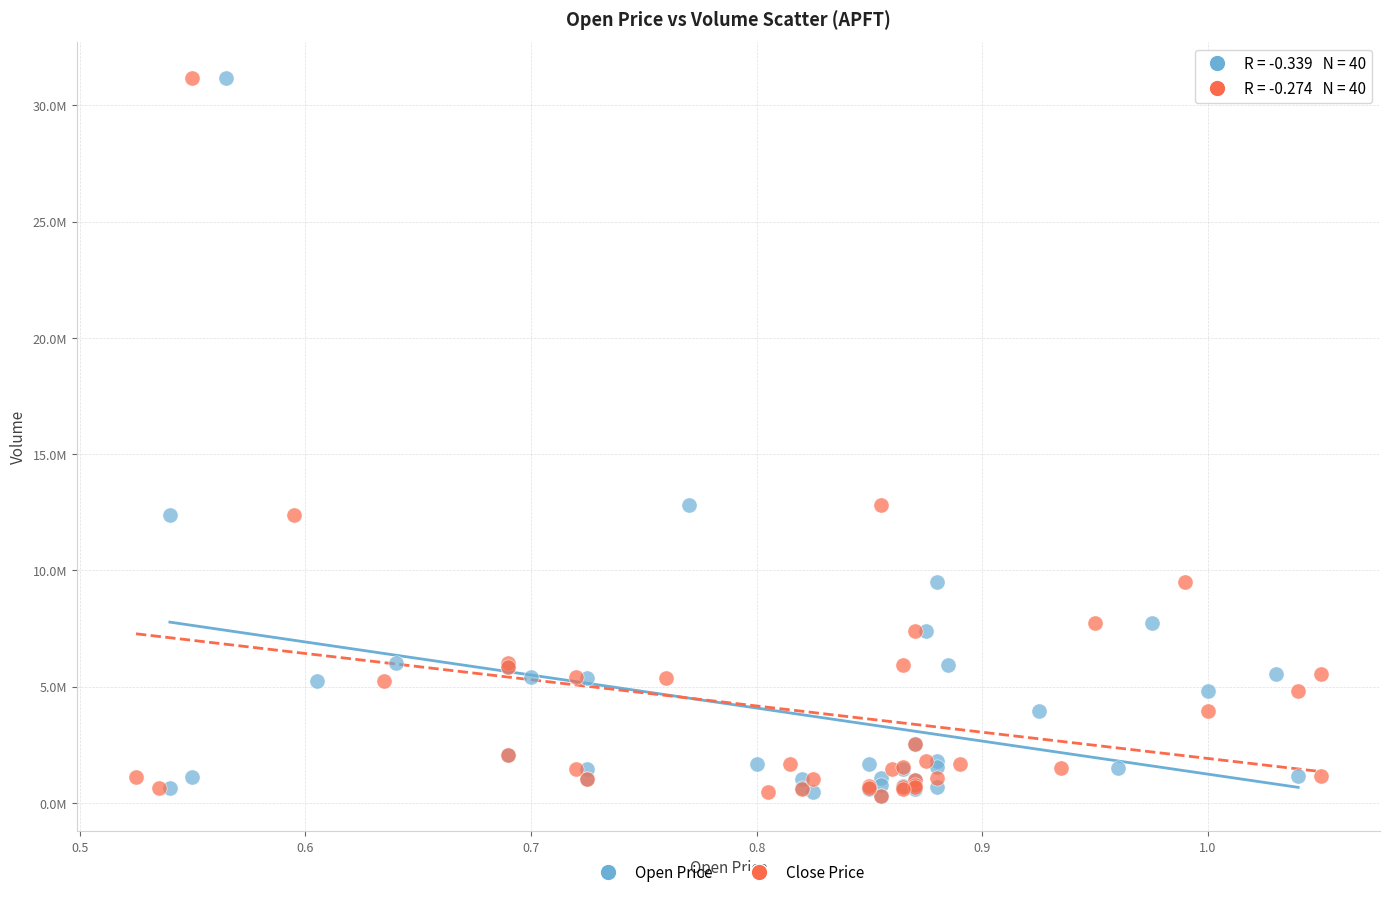

What are all the series names shown in the legend?

Open Price, Close Price